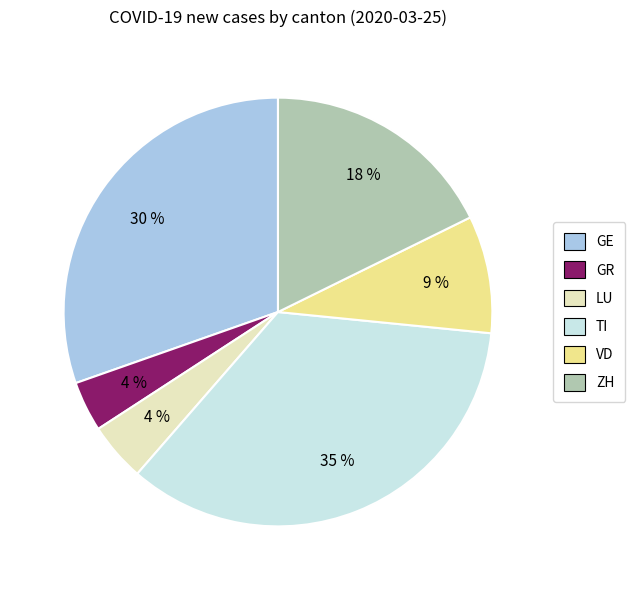

Does VD account for over 50% of the chart?

No